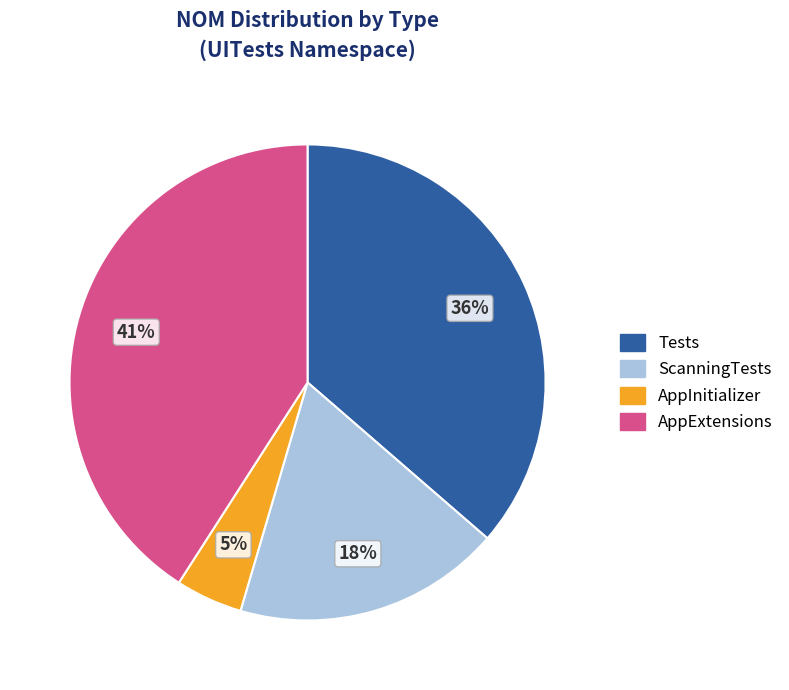

Does any single category account for the majority?

No